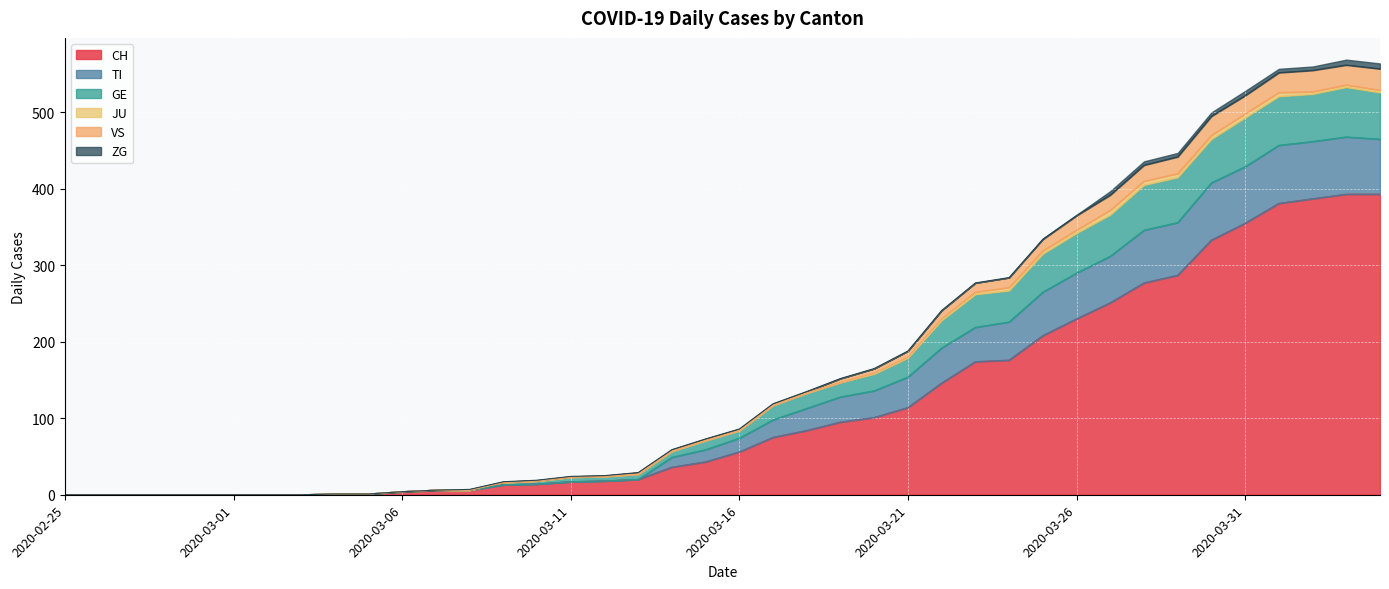

How many lines are shown in the chart?

6